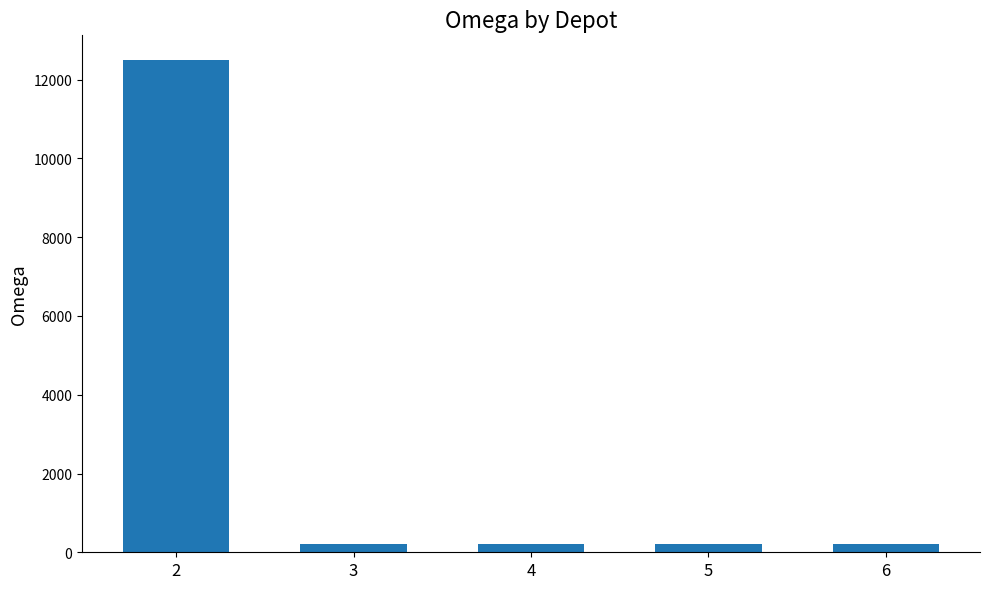

What is the value of the 5th bar from the left?

200